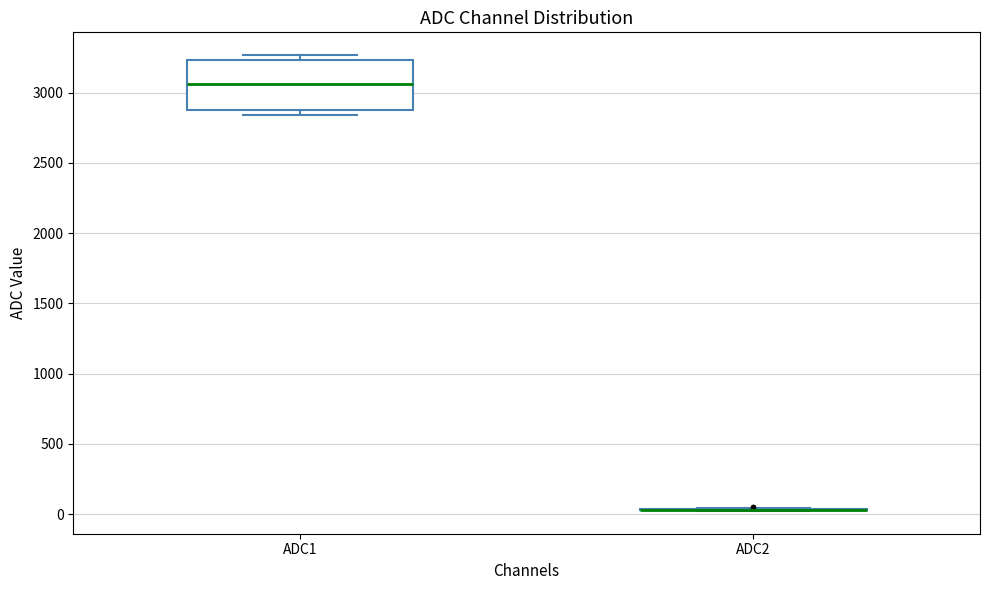

Reading left to right, read every box against the y-axis: the position of its median line, the range the box covers, and the ends of its whiskers. The values are not printed on the chart, so give them approximately, as read against the axis.

ADC1: median 3050, box 2850 to 3250, whiskers 2850 (just below the box's lower edge) to 3250 (just above the box's upper edge)
ADC2: box collapsed to a line at 50, whiskers 0 to 50